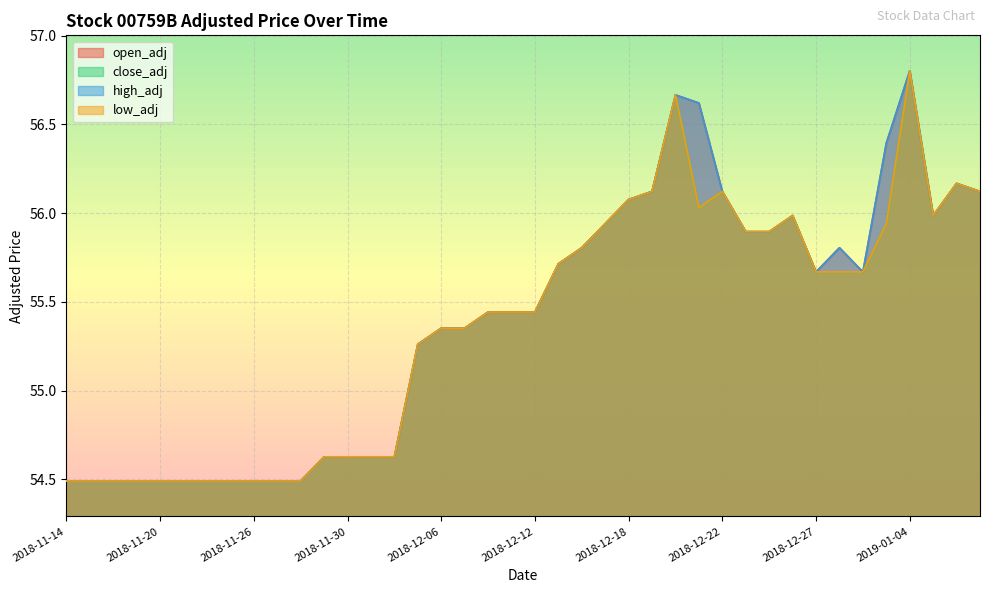

Is it true that high_adj equals 32.8 at 2018-12-11?

False